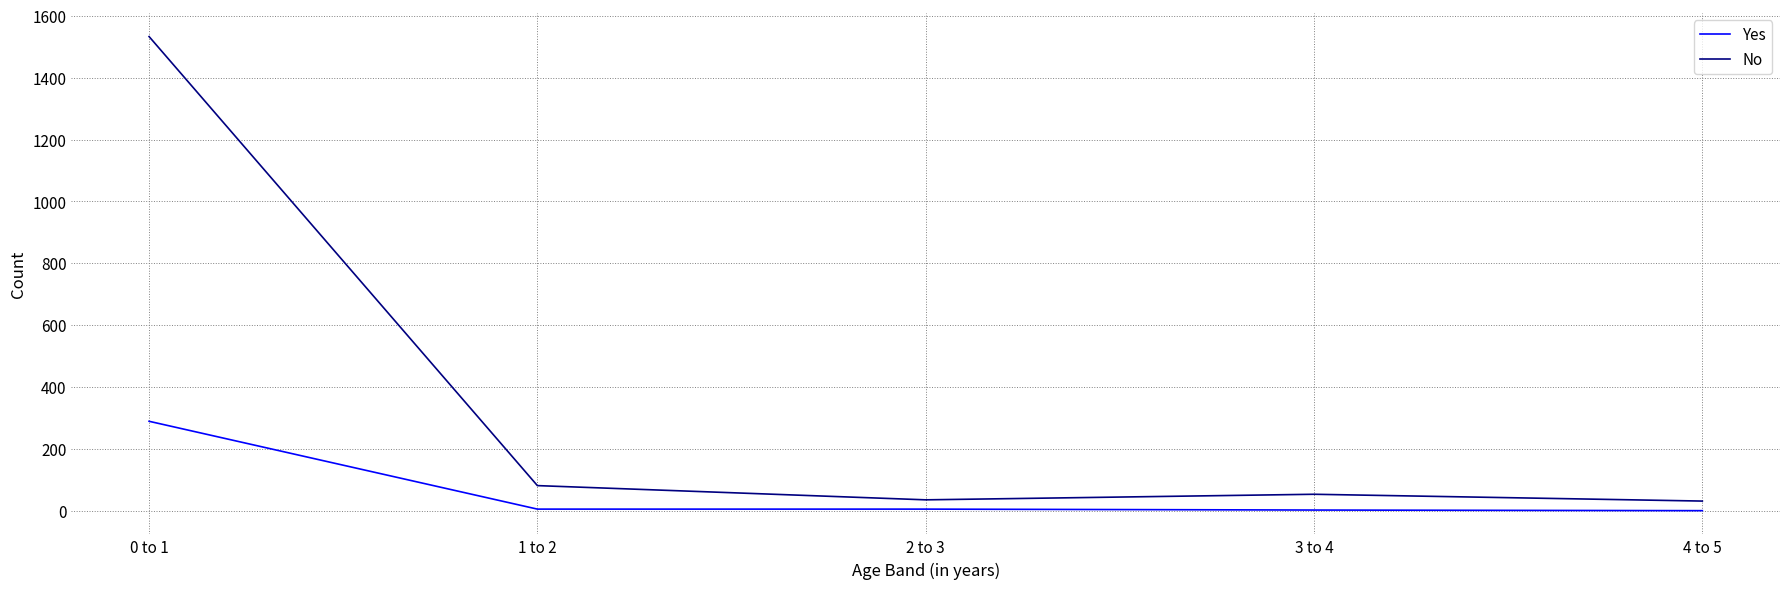

Which series has the largest range (max minus min)?

No